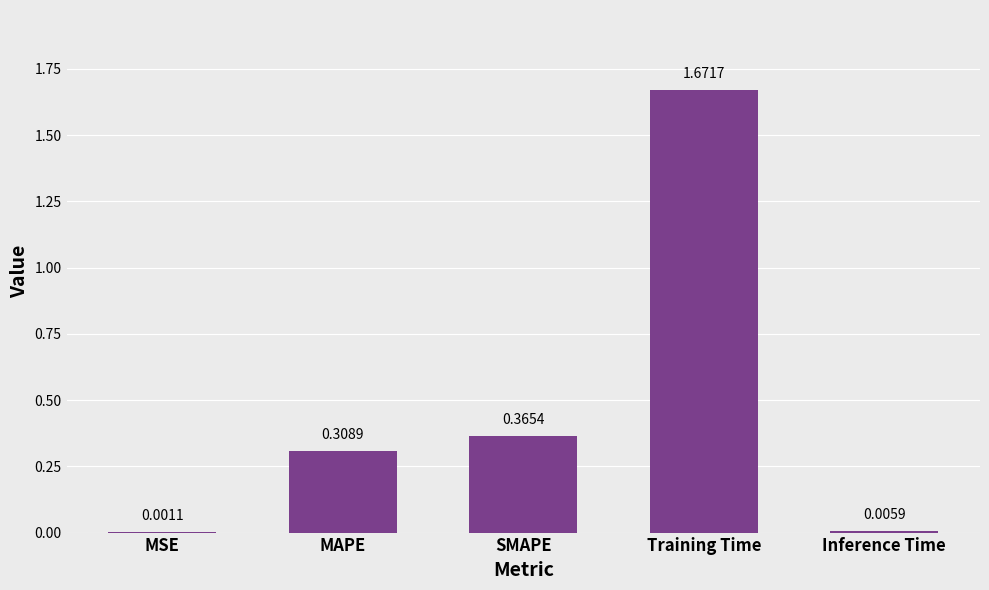

What is the sum of all values?

2.4